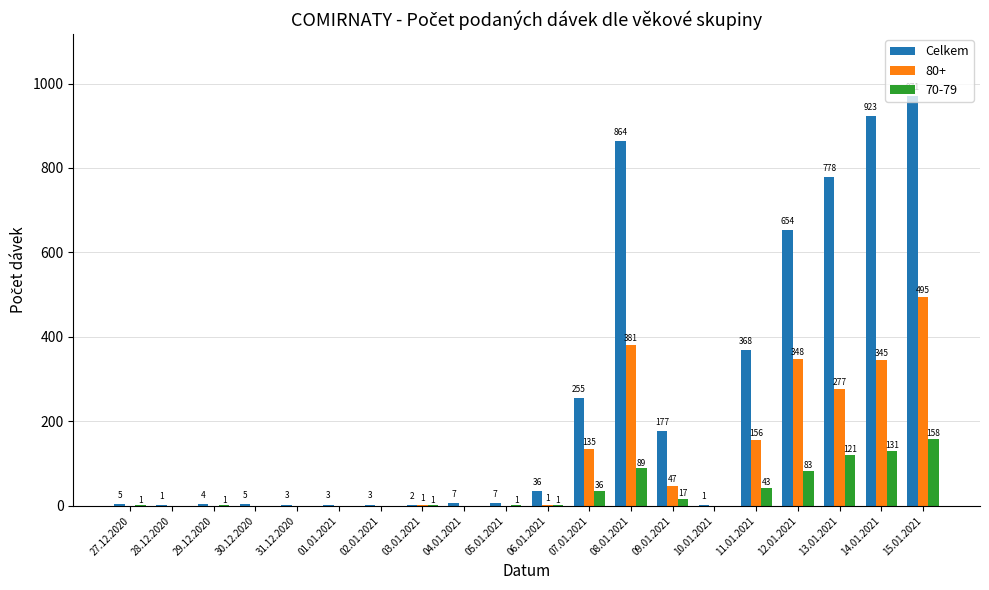

What is the approximate value of Celkem at 15.01.2021?

971